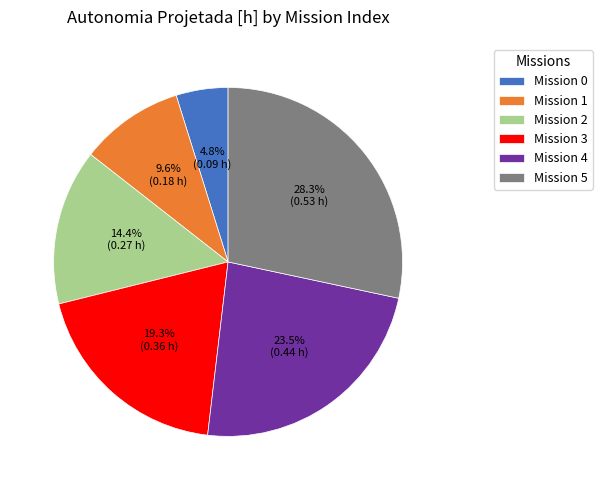

What percentage do Mission 4 and Mission 0 together represent?

28.3%